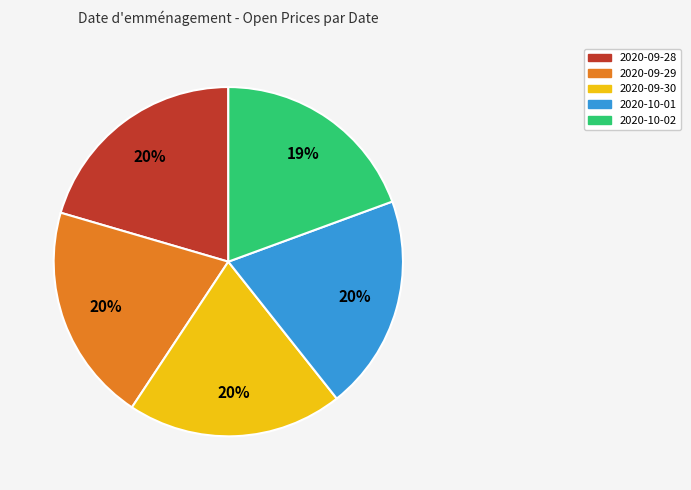

To the nearest percent, what portion does 2020-10-01 represent?

20%